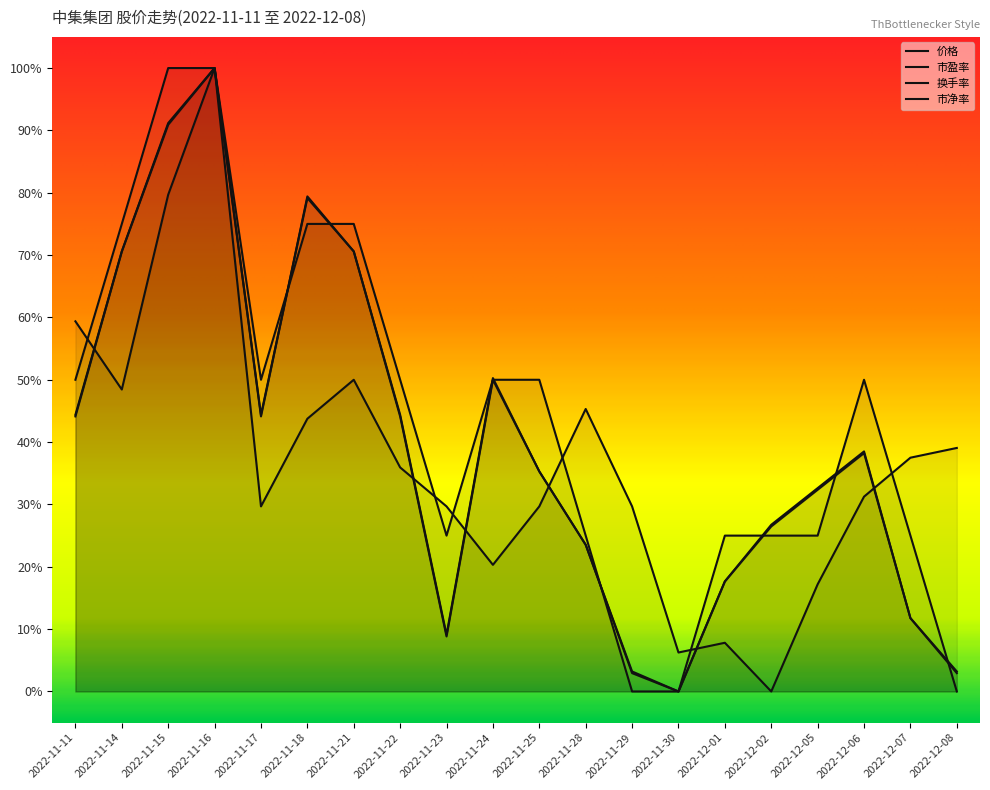

What is the label of the 7th point from the right?

2022-11-30